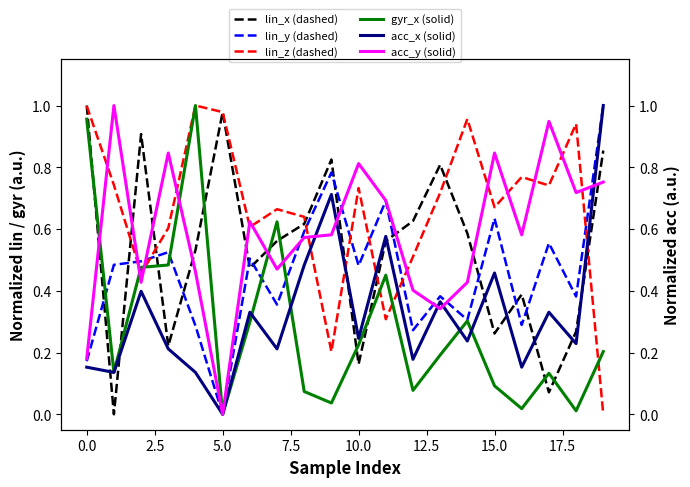

How many data points does each series have?

20